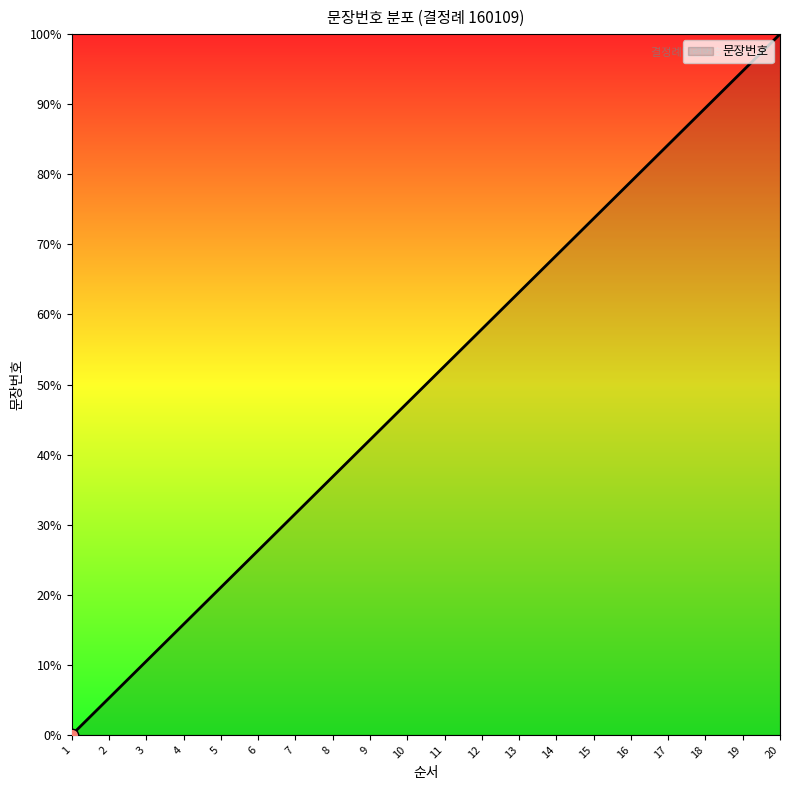

What is the ratio of the value at 7 to the value at 15?

0.4